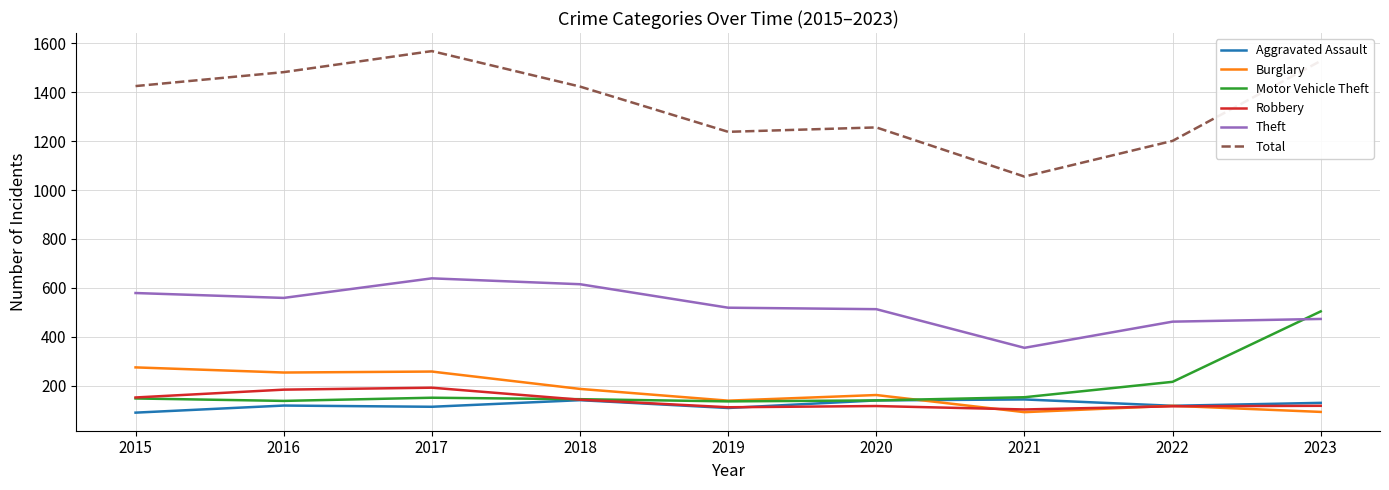

Is the value of Aggravated Assault at 2021 greater than the value of Total at 2021?

No